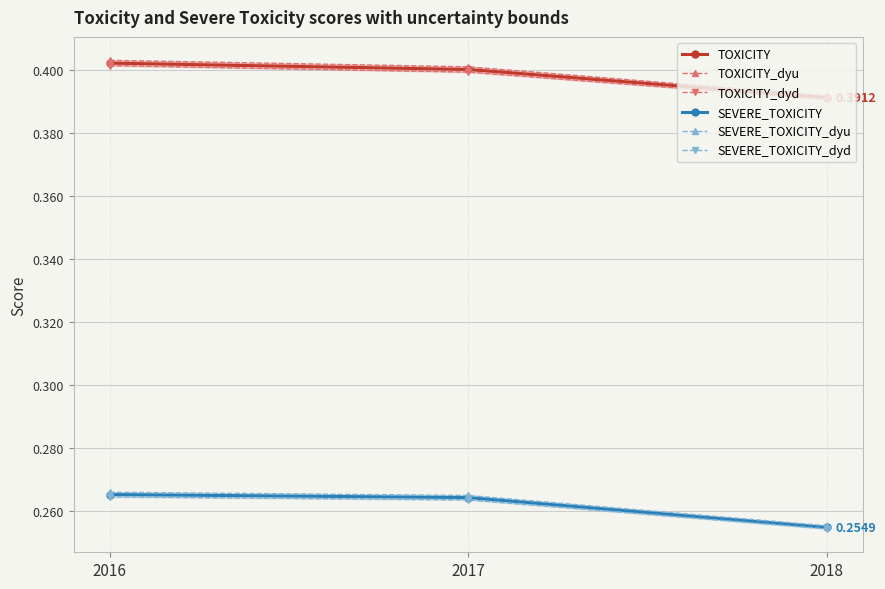

The value of TOXICITY_dyu at 2017 is 0.4. True or false?

True